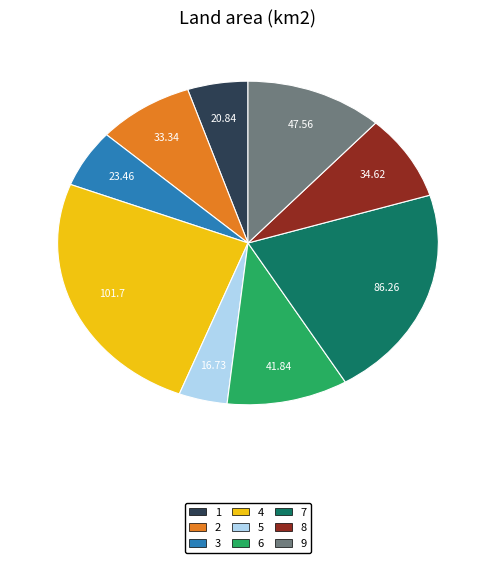

What is the ratio of the value at 3 to the value at 7?

0.3